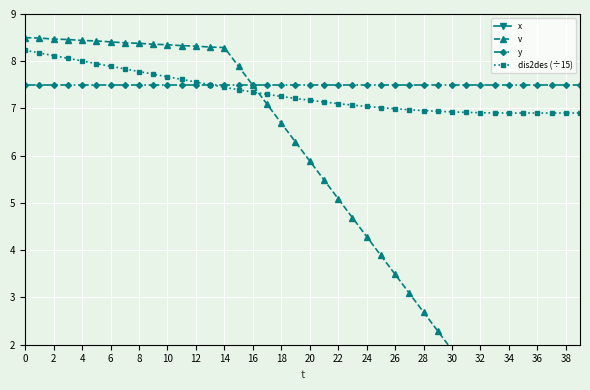

What is the highest value of the y series?

7.5